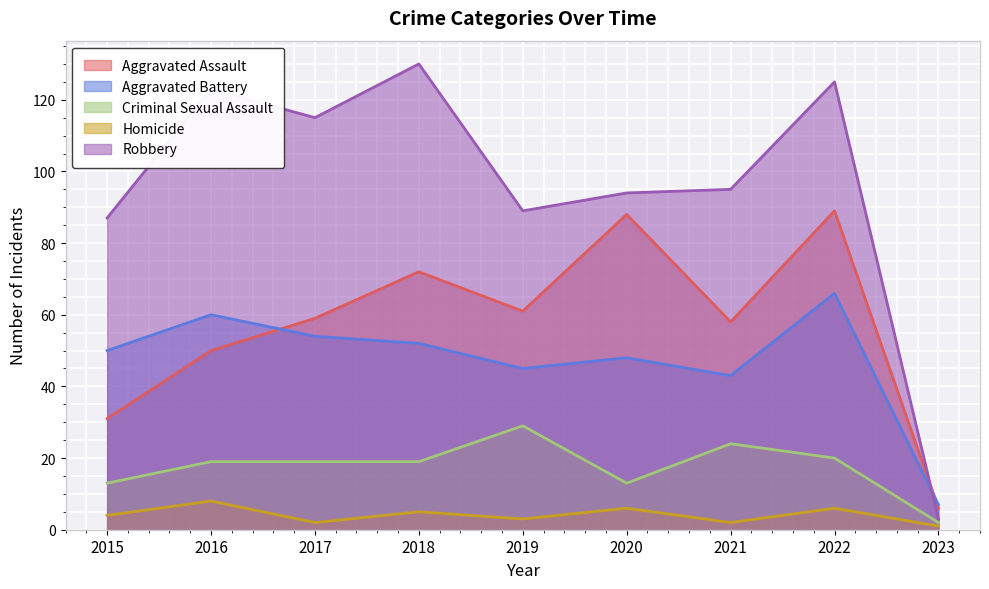

At how many categories does at least one series exceed 119?

3